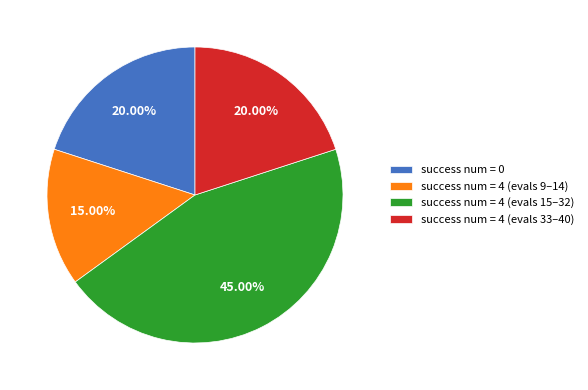

Combined, do success num = 4 (evals 33–40) and success num = 4 (evals 15–32) account for over 50%?

Yes